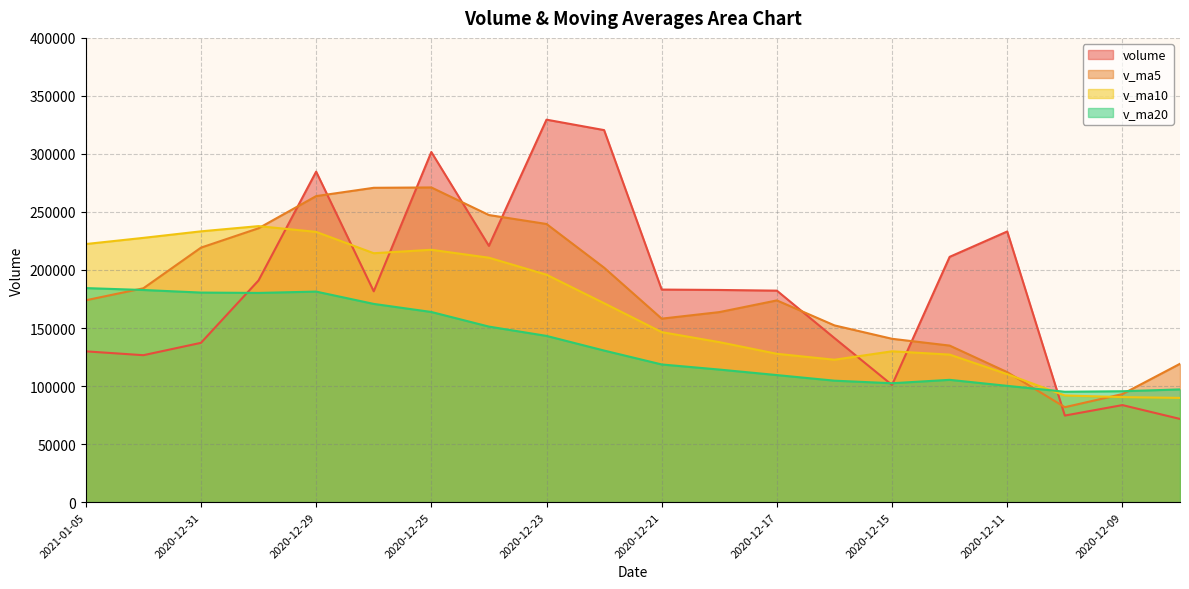

Where does the v_ma10 series first go above 171350?

2021-01-05